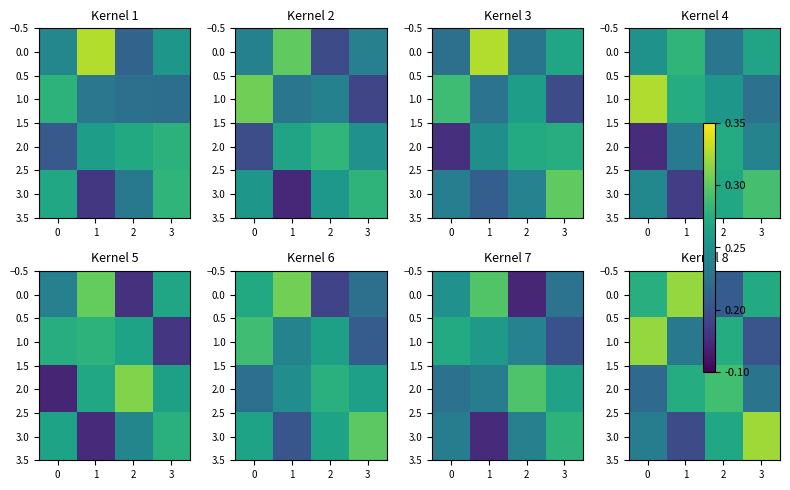

What is the average value of the 3.0 series?

0.3